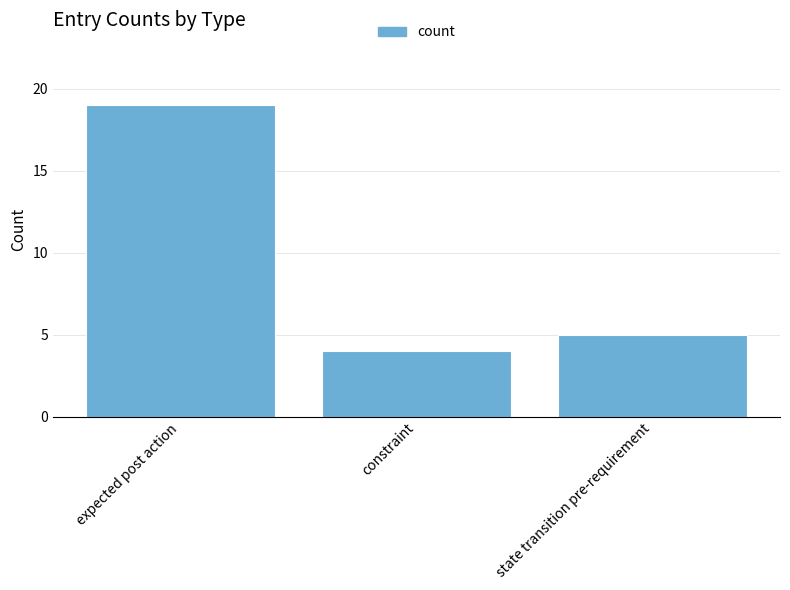

Rank the categories by value from highest to lowest.

expected post action, state transition pre-requirement, constraint